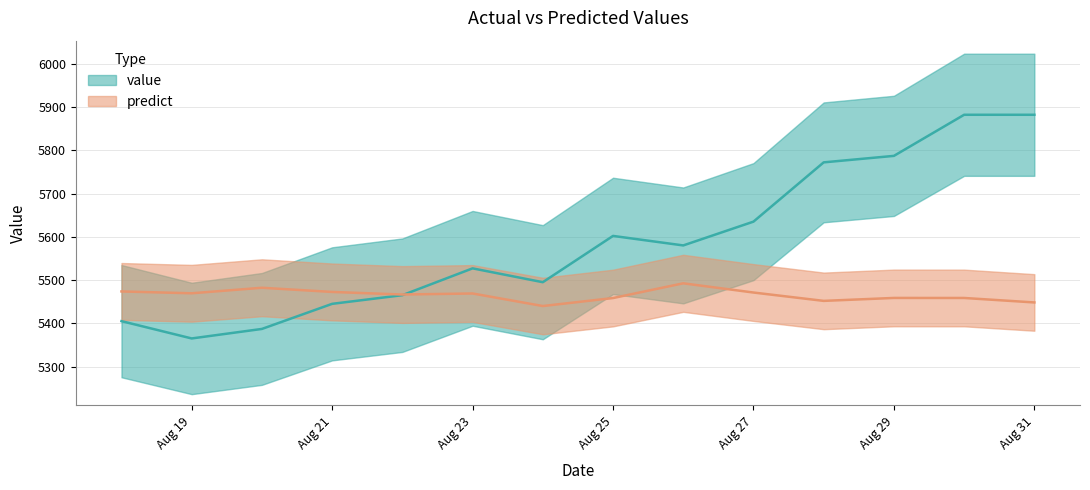

How many lines are shown in the chart?

2